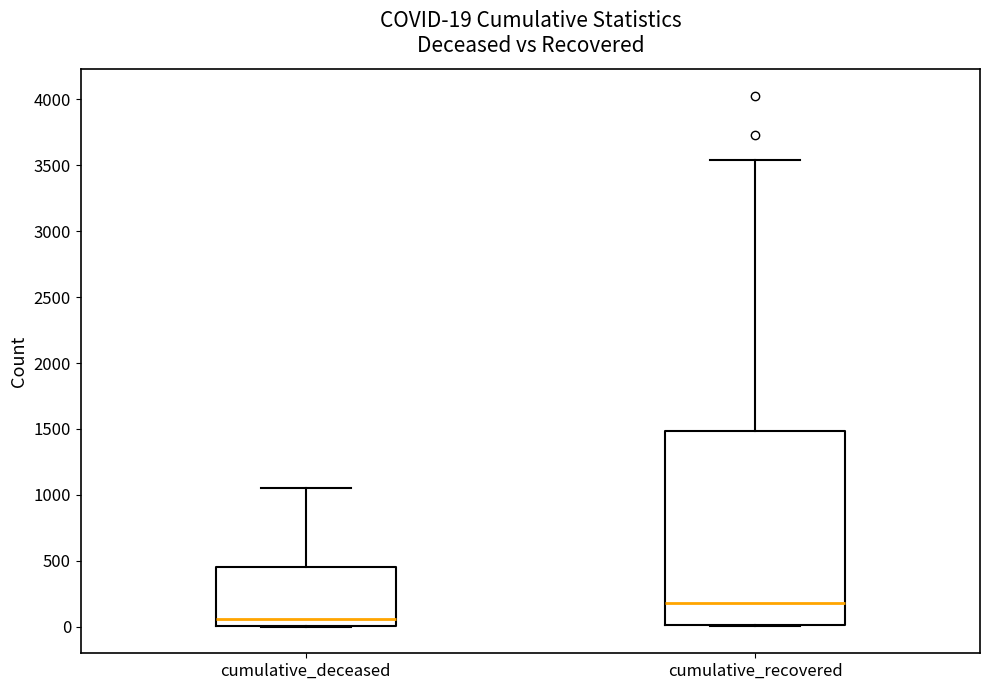

Comparing the boxes themselves (not the whiskers), which one is the tallest?

cumulative_recovered